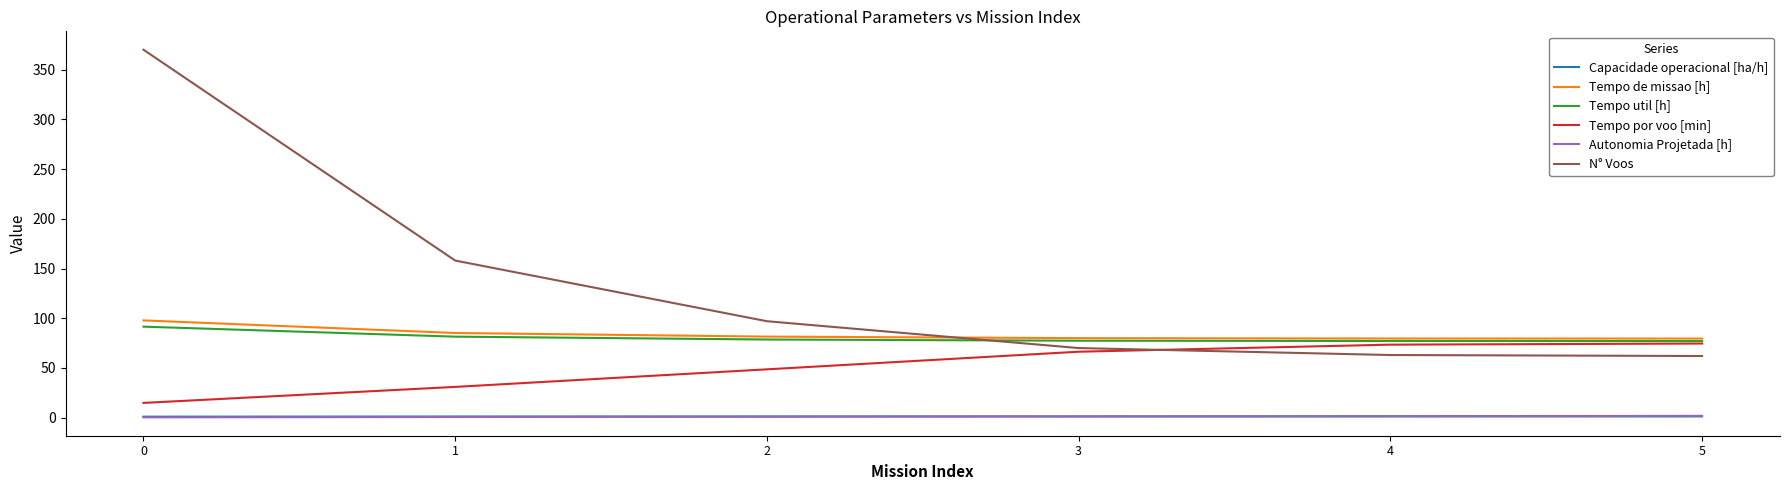

How many times do Capacidade operacional [ha/h] and Autonomia Projetada [h] cross each other?

1